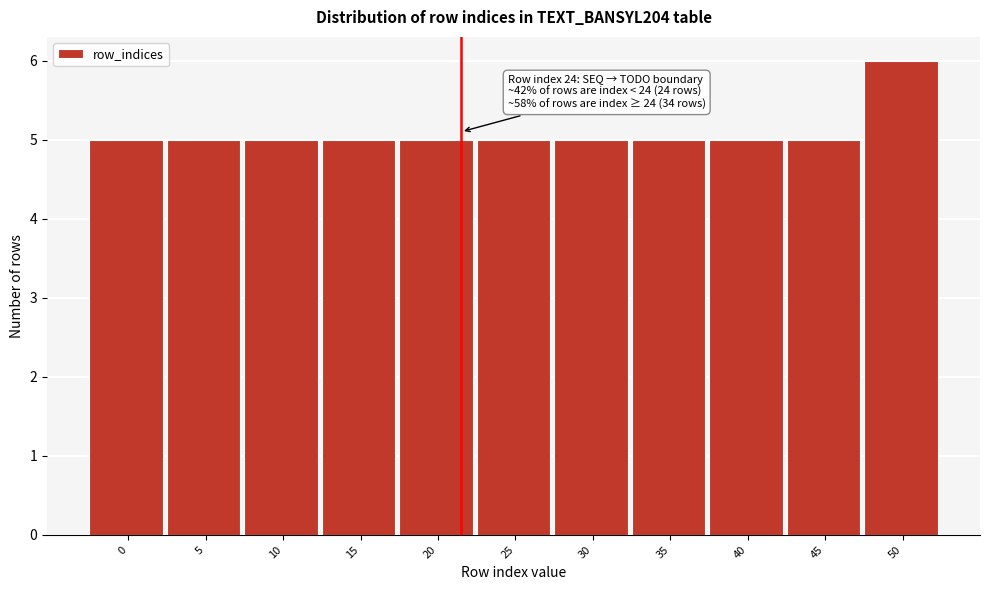

Reading left to right, list all the values displayed in this chart.

0=5	5=5	10=5	15=5	20=5	25=5	30=5	35=5	40=5	45=5	50=6